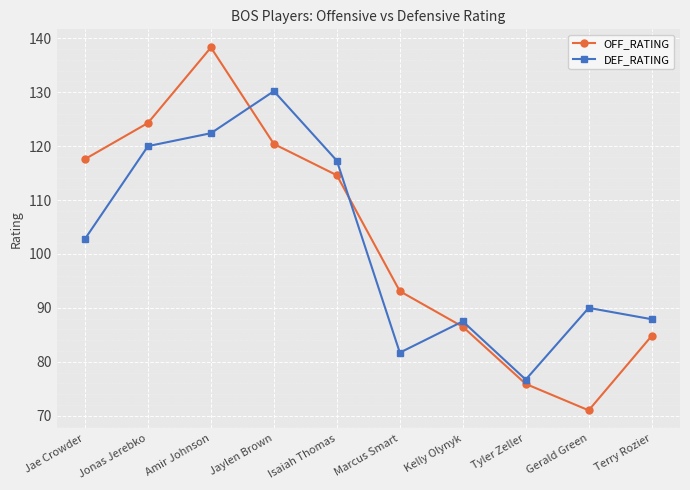

How many values in the OFF_RATING series are below 114?

5